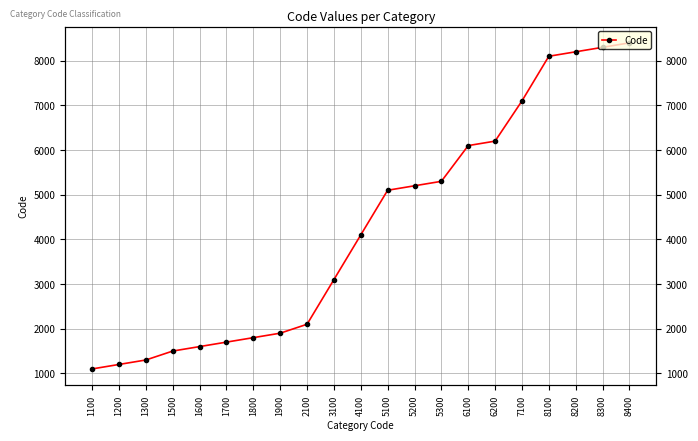

What is the difference between the values at 3100 and 6100?

3000